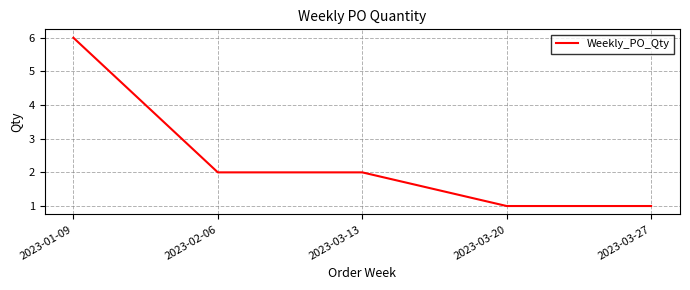

What is the average value?

2